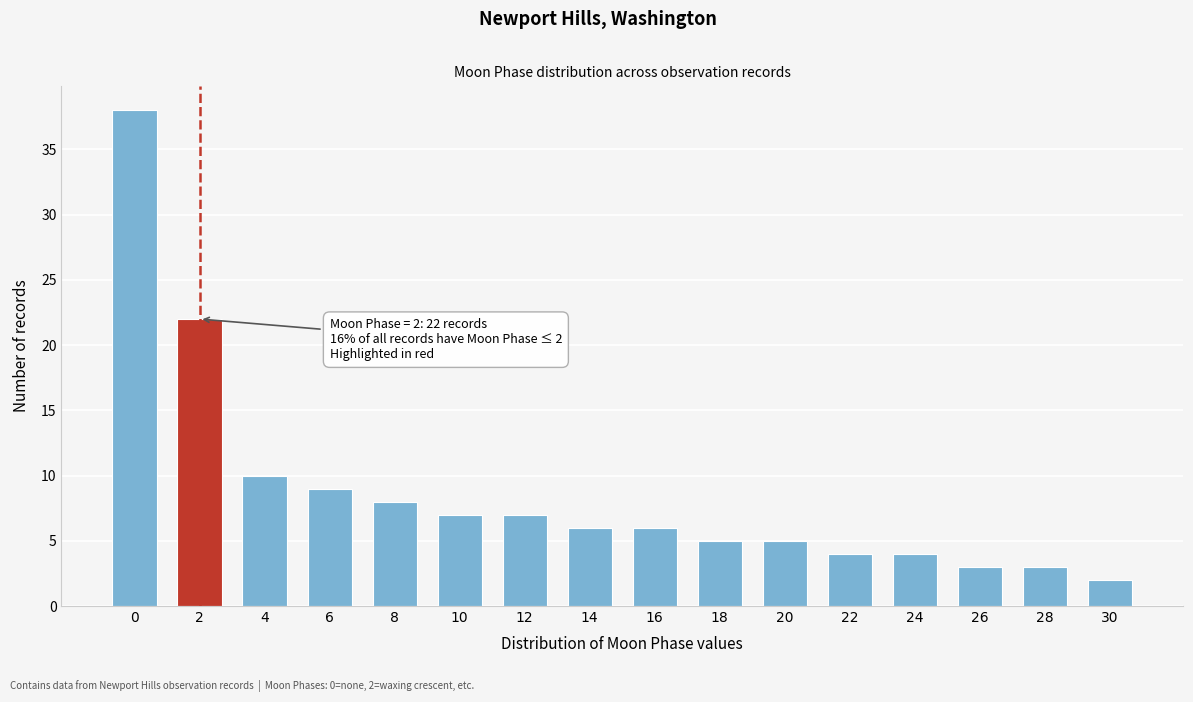

Reading left to right, list all the values displayed in this chart.

0=38	2=22	4=10	6=9	8=8	10=7	12=7	14=6	16=6	18=5	20=5	22=4	24=4	26=3	28=3	30=2